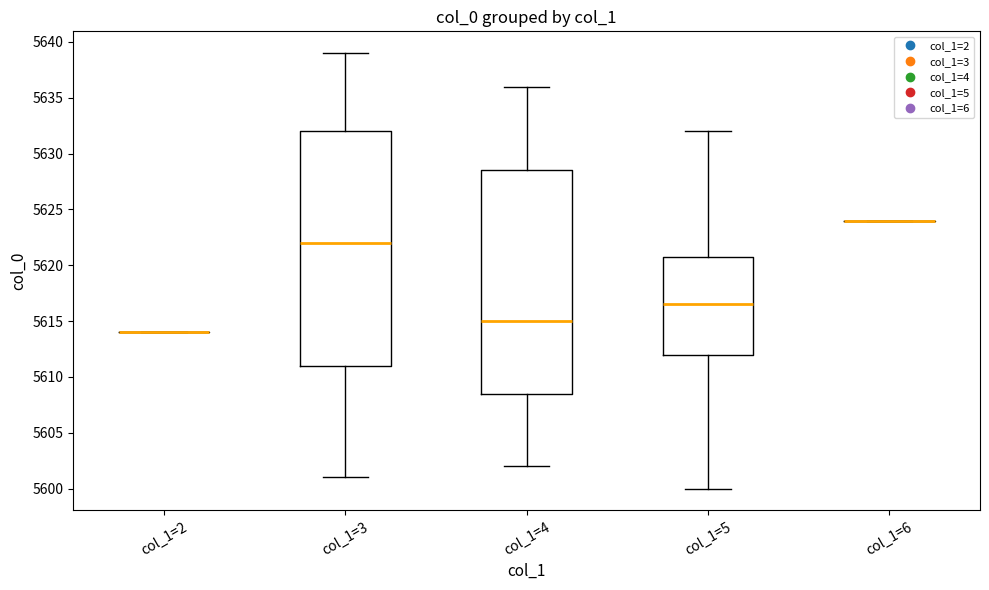

Comparing the boxes themselves (not the whiskers), which one is the tallest?

col_1=3